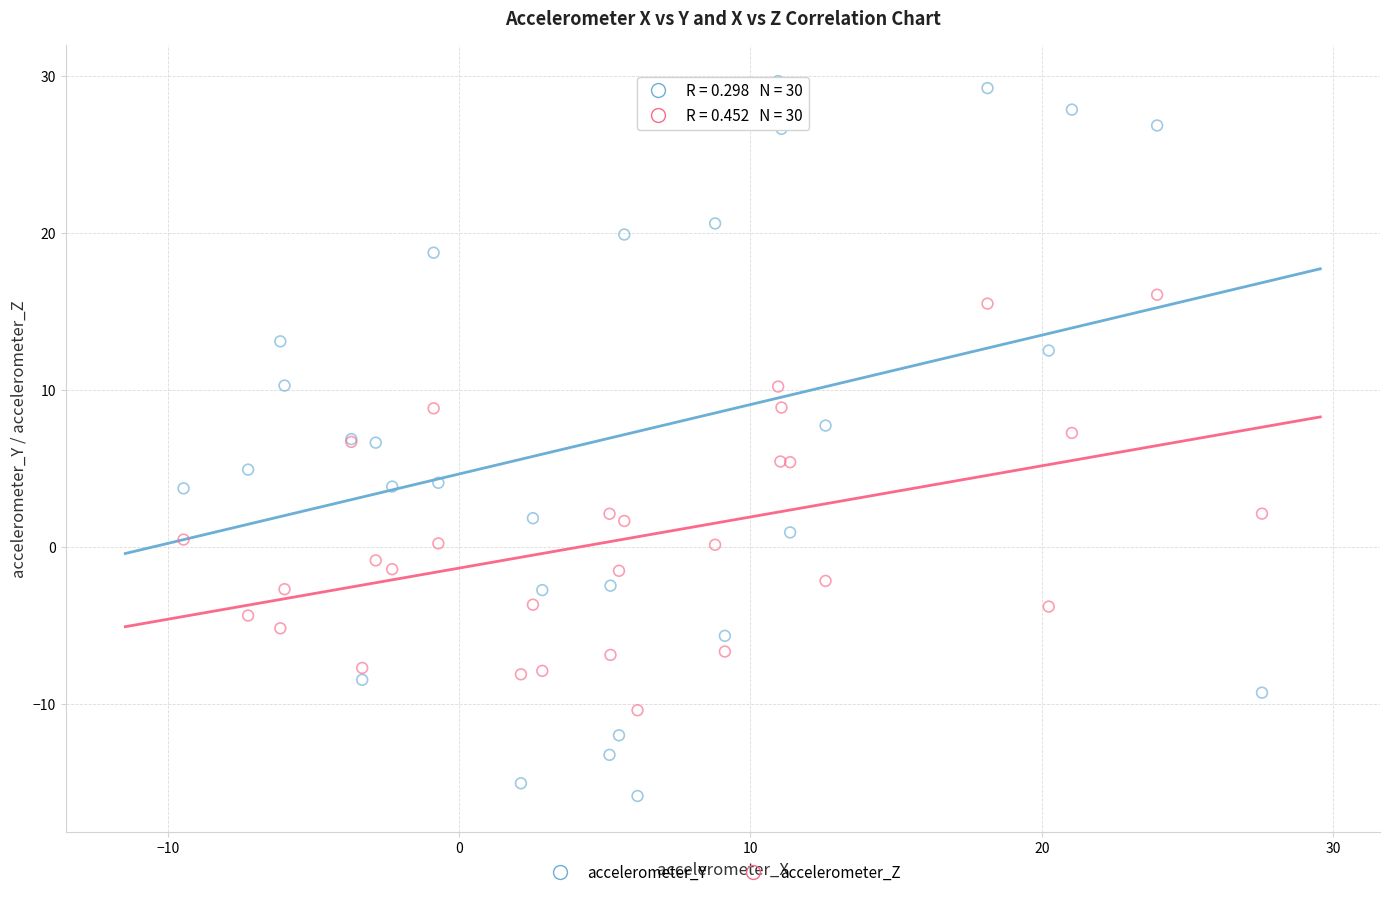

Which series contains the lowest Y value?

accelerometer_Y